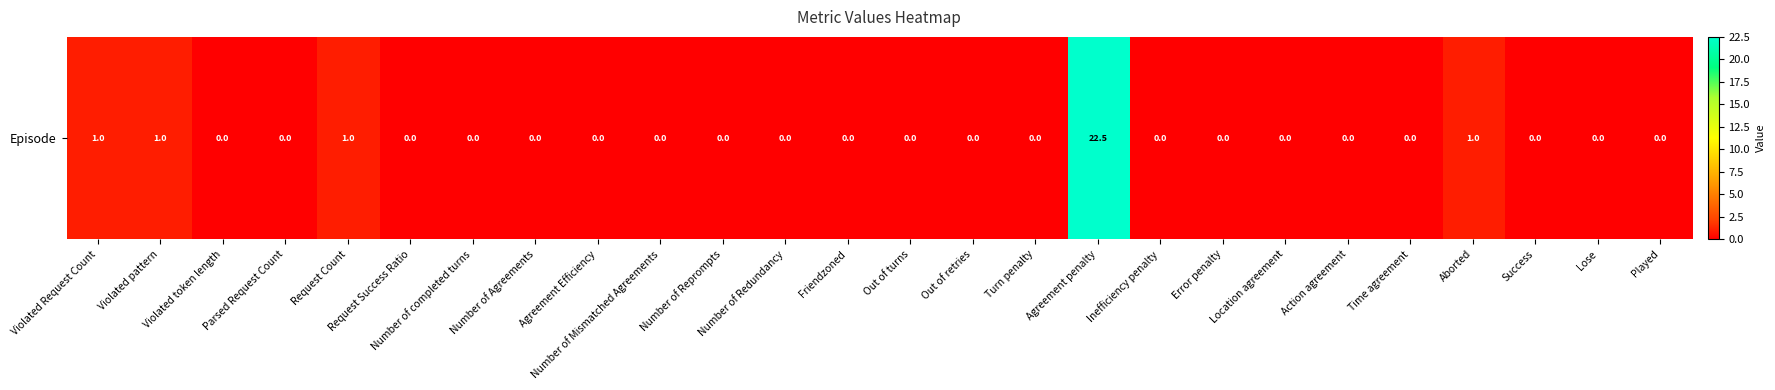

Which has a higher value, Request Count or Action agreement?

Request Count